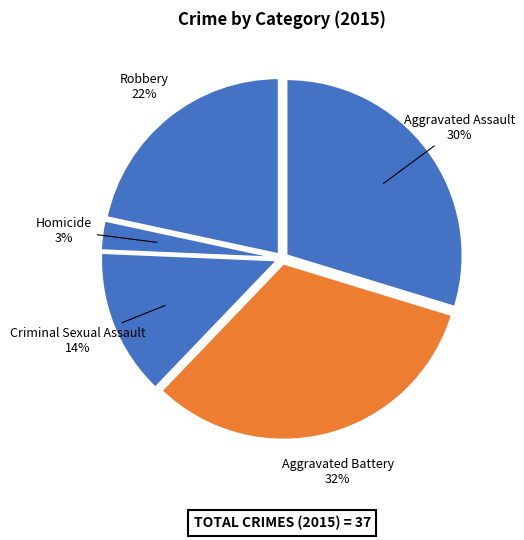

Does any single category account for the majority?

No